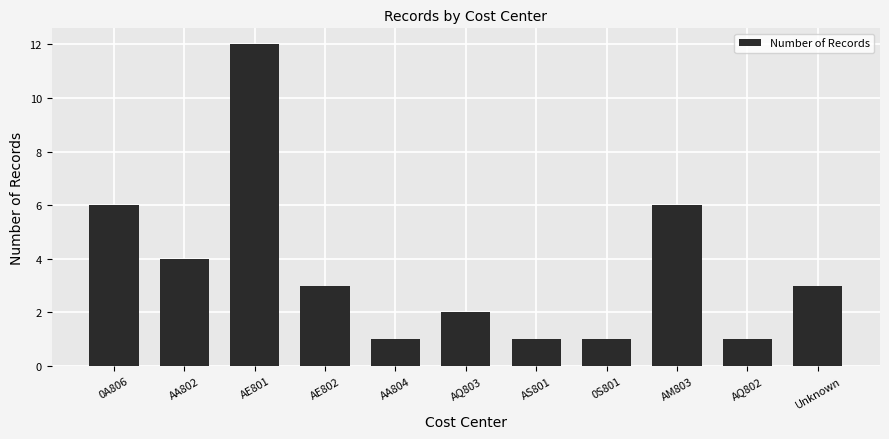

Reading left to right, list all the values displayed in this chart.

0A806=6	AA802=4	AE801=12	AE802=3	AA804=1	AQ803=2	AS801=1	0S801=1	AM803=6	AQ802=1	Unknown=3